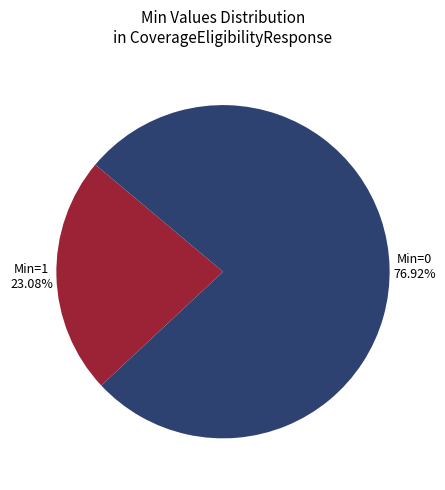

Does any single category account for the majority?

Yes